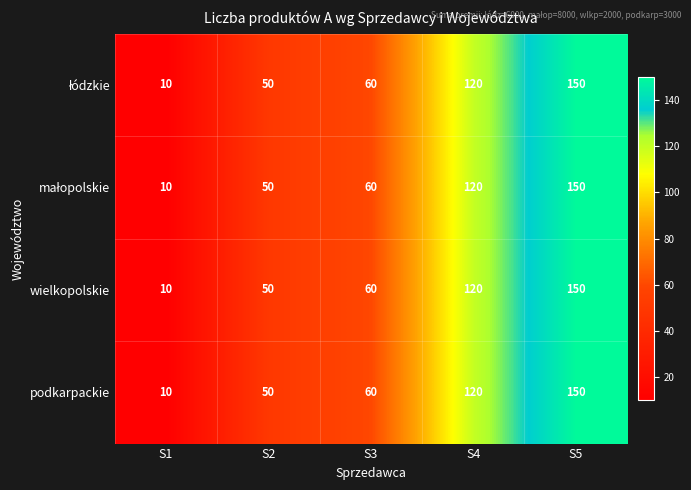

The value of podkarpackie at S1 is 10. True or false?

True